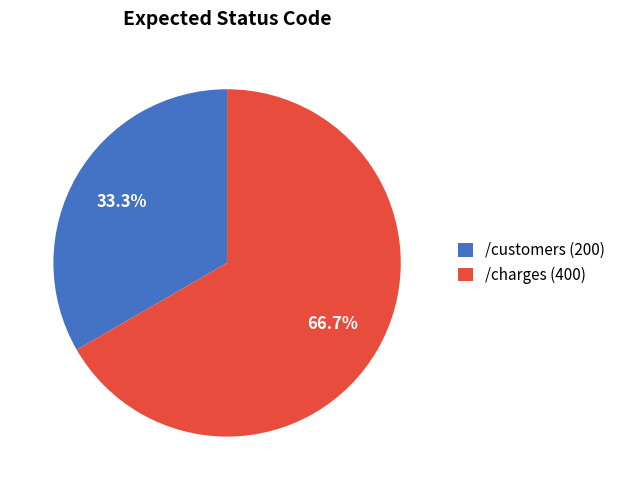

Between /customers and /charges, which is larger?

/charges